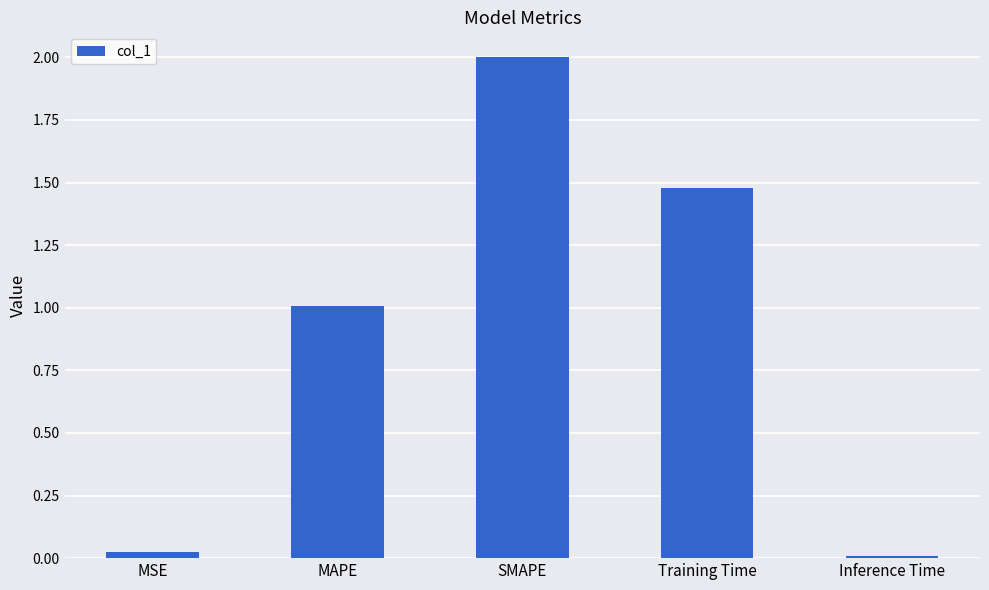

Does the chart contain stacked bars?

No